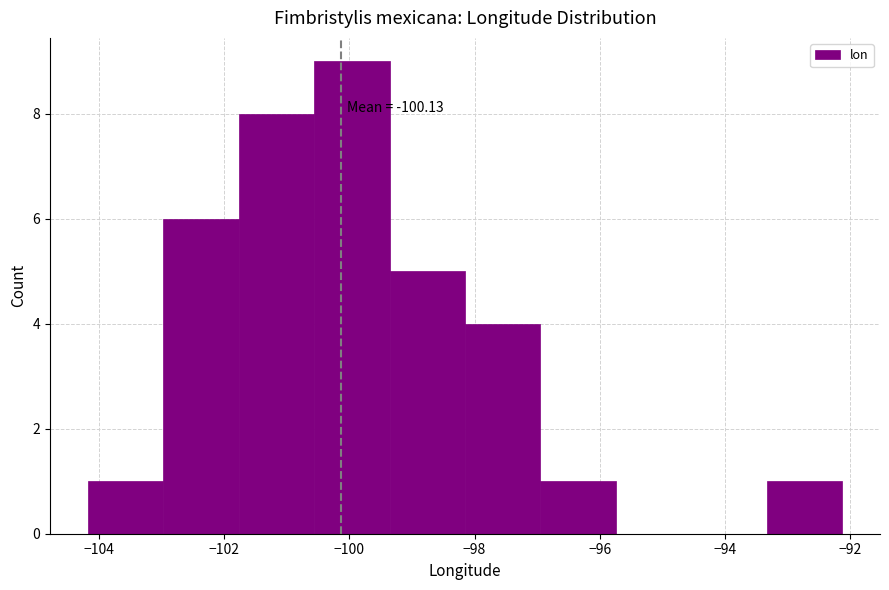

Over which range of the x-axis is the bar tallest?

-100.6 to -99.4